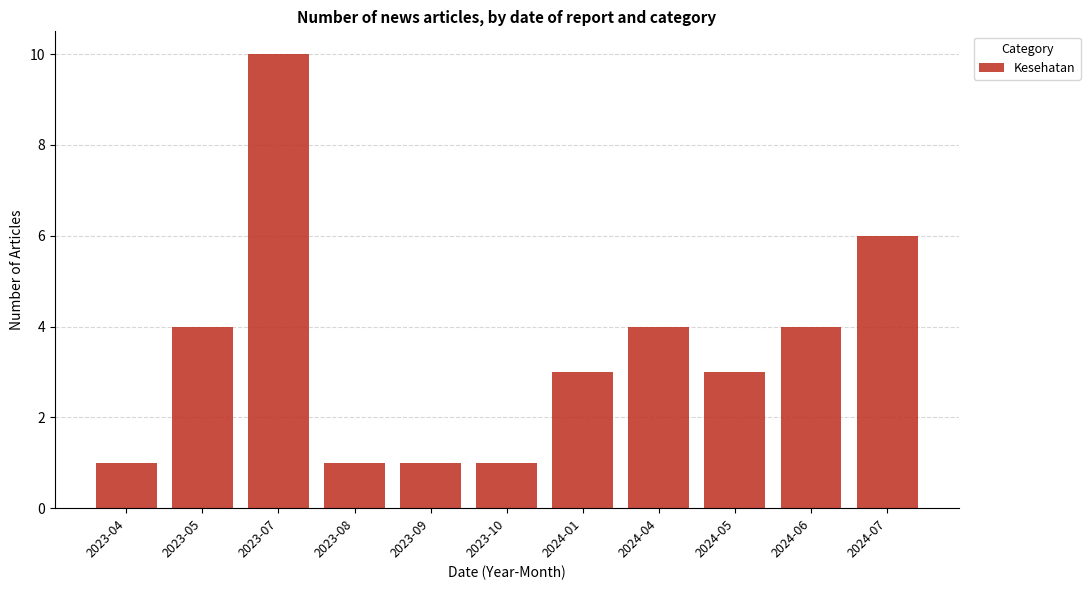

Is it true that the value at 2023-07 is 10?

True